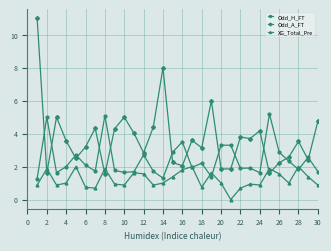

Which series has the widest spread of values?

Odd_A_FT